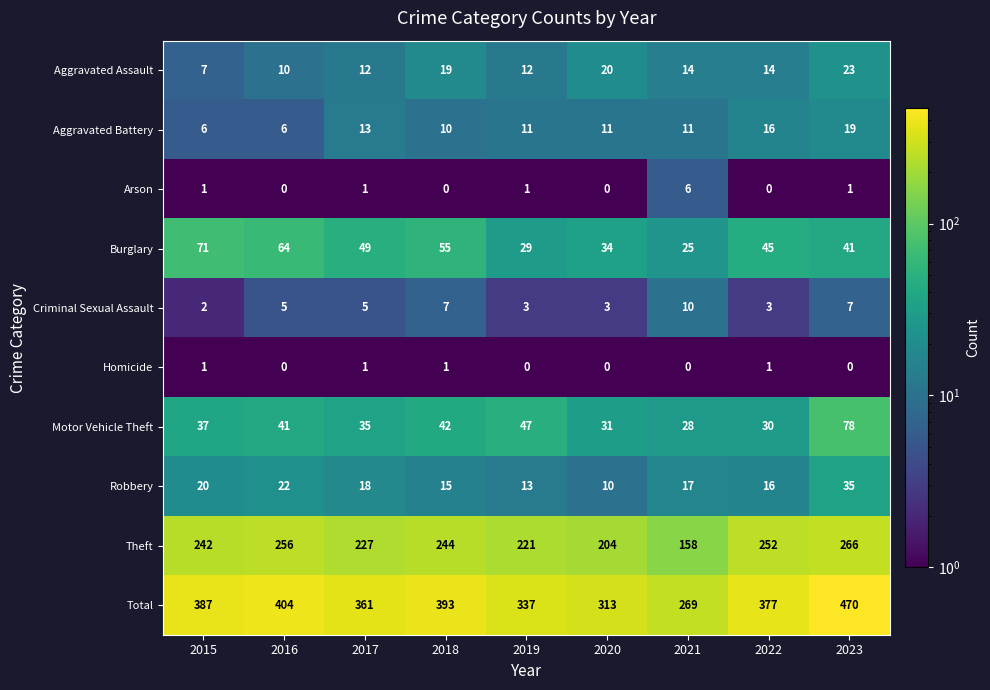

At 2021, list the series in order from smallest to largest.

Homicide, Arson, Criminal Sexual Assault, Aggravated Battery, Aggravated Assault, Robbery, Burglary, Motor Vehicle Theft, Theft, Total